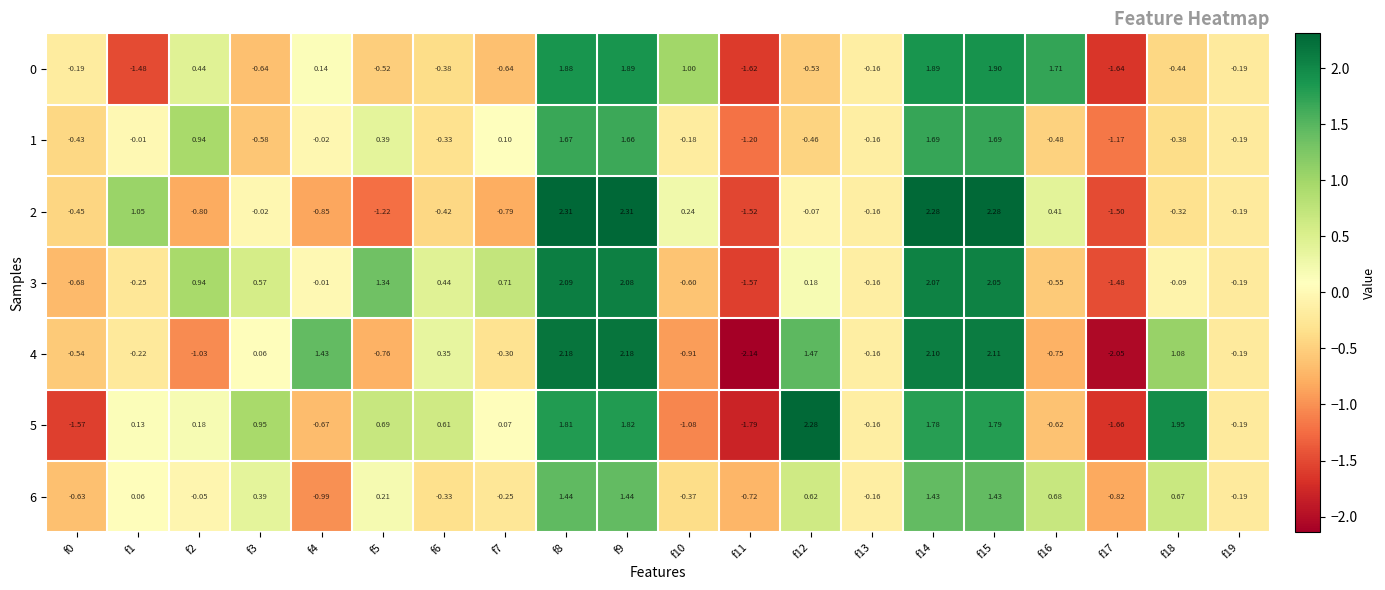

Is the value of 5 at f10 greater than the value of 3 at f7?

No